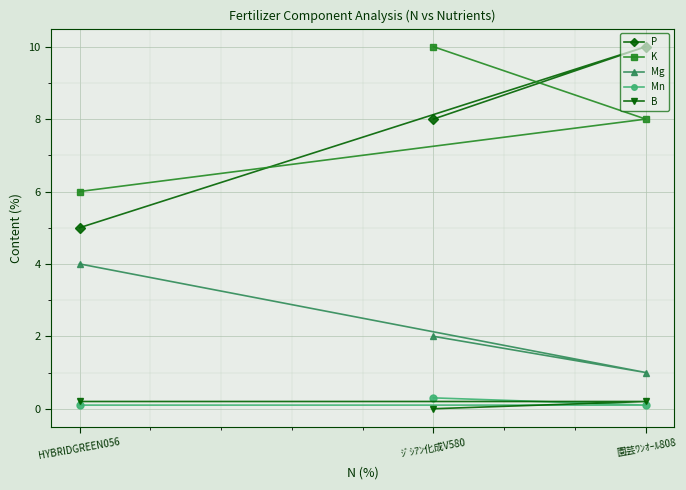

Reading left to right, transcribe all the data shown in this chart.

P: HYBRIDGREEN056=5.0	ｼﾞｼｱﾝ化成V580=8.0	園芸ﾜﾝｵｰﾙ808=10.0
K: HYBRIDGREEN056=6.0	ｼﾞｼｱﾝ化成V580=10.0	園芸ﾜﾝｵｰﾙ808=8.0
Mg: HYBRIDGREEN056=4.0	ｼﾞｼｱﾝ化成V580=2.0	園芸ﾜﾝｵｰﾙ808=1.0
Mn: HYBRIDGREEN056=0.1	ｼﾞｼｱﾝ化成V580=0.3	園芸ﾜﾝｵｰﾙ808=0.1
B: HYBRIDGREEN056=0.2	ｼﾞｼｱﾝ化成V580=0.0	園芸ﾜﾝｵｰﾙ808=0.2